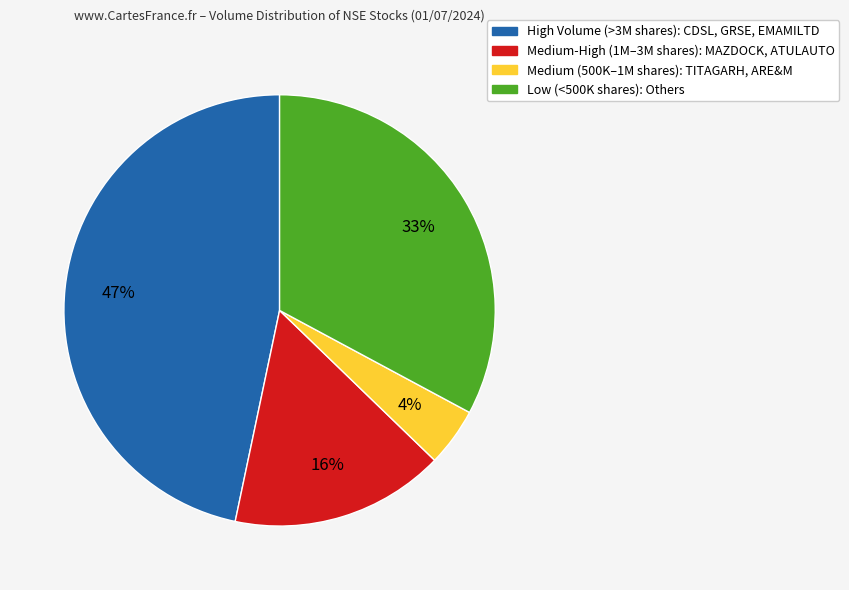

How many segments does this pie chart have?

4